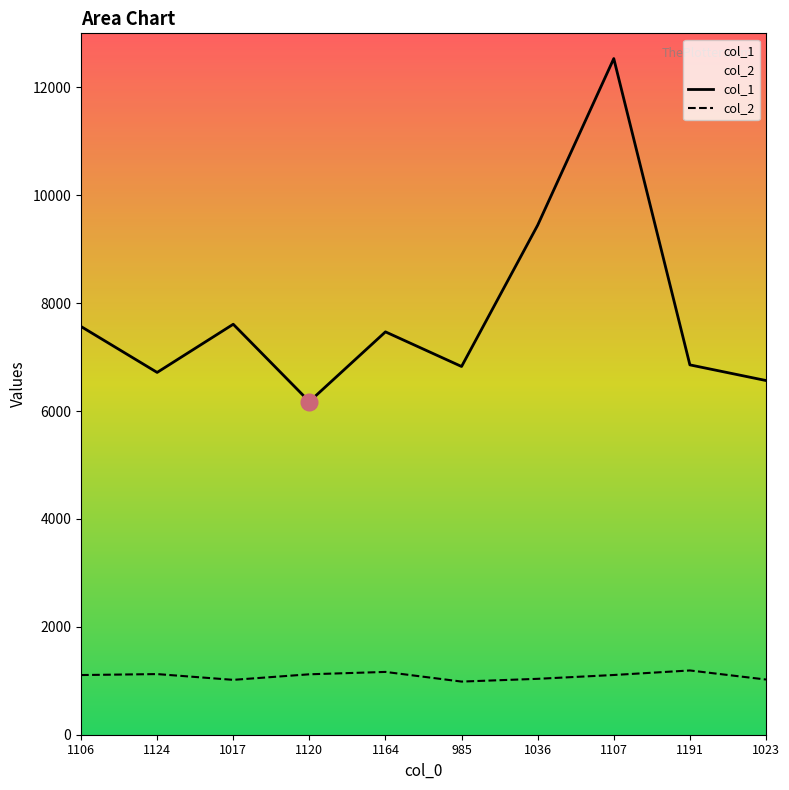

What is the sum of the col_2 values at 1124 and 1023?

2147